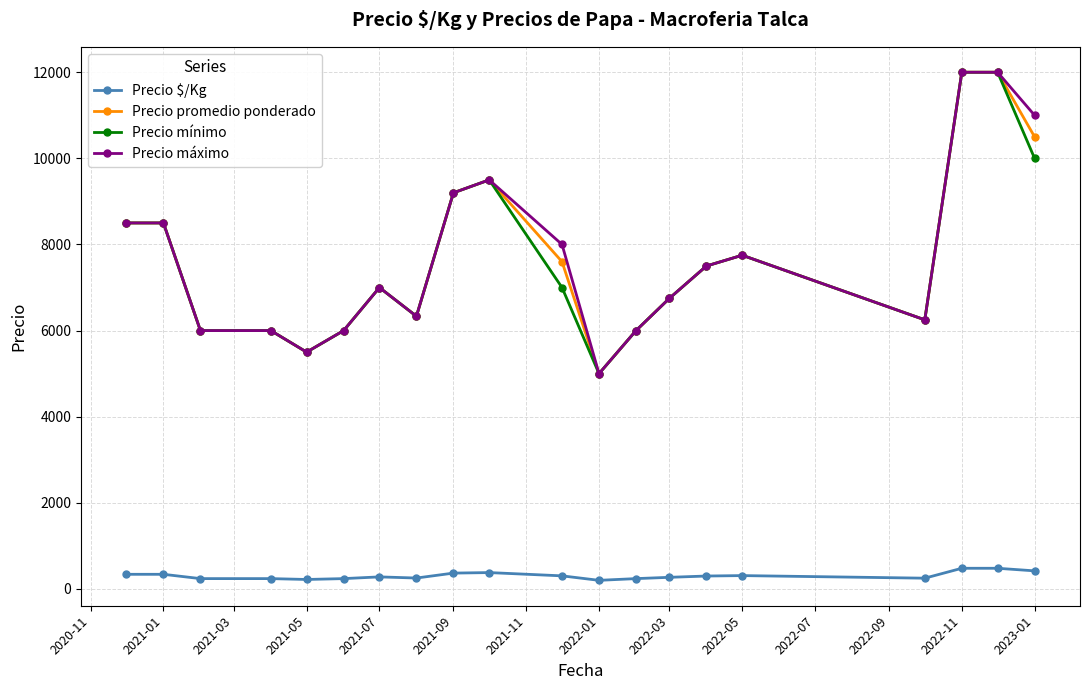

True or false: Precio máximo and Precio $/Kg cross at least once.

False